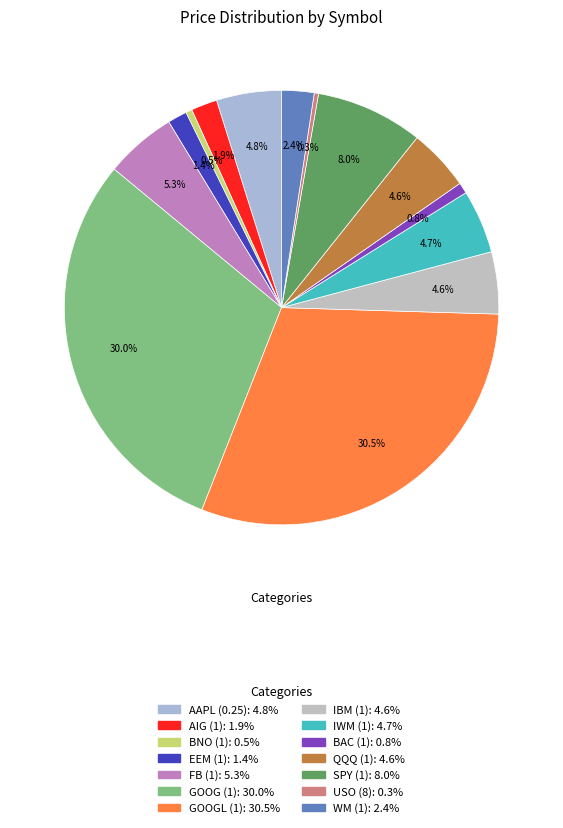

What is the change in value from AIG (1) to GOOG (1)?

+890.1